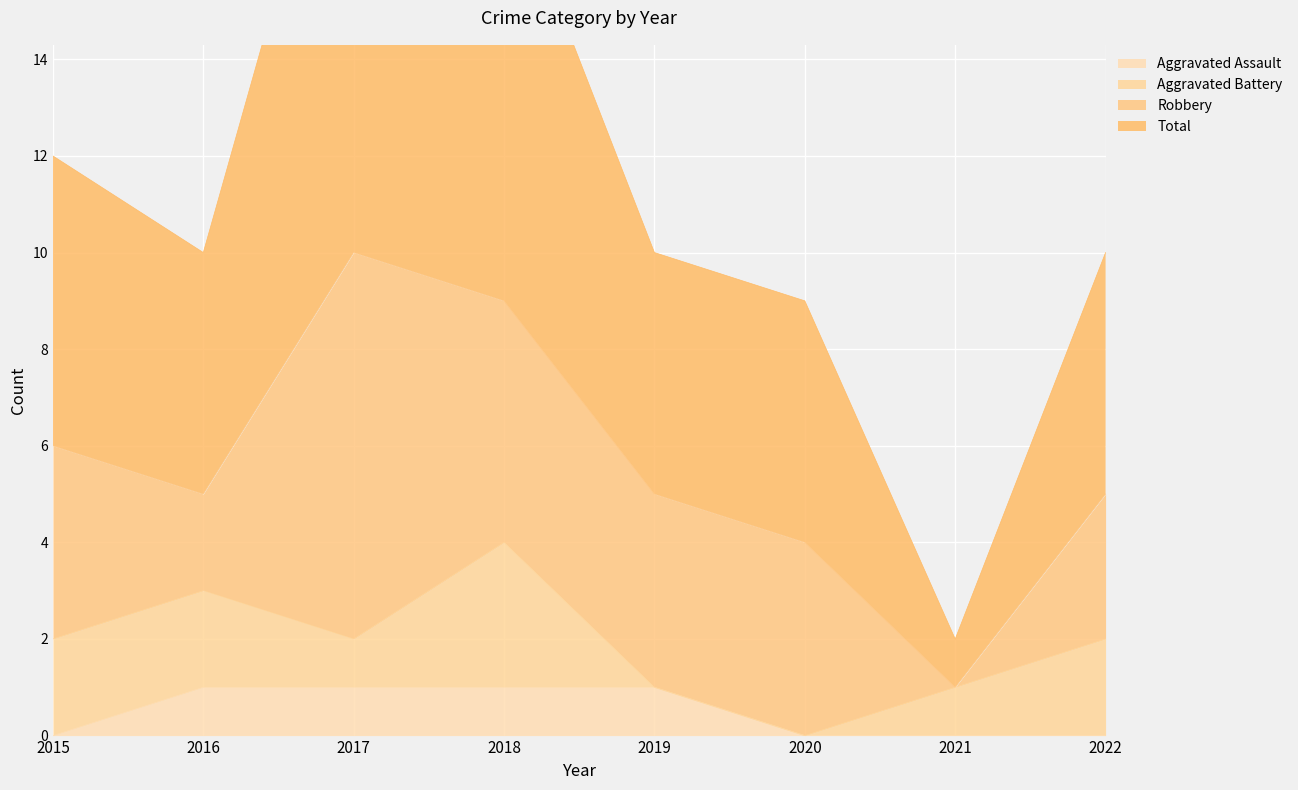

The value of Aggravated Assault at 2015 is 0. True or false?

True